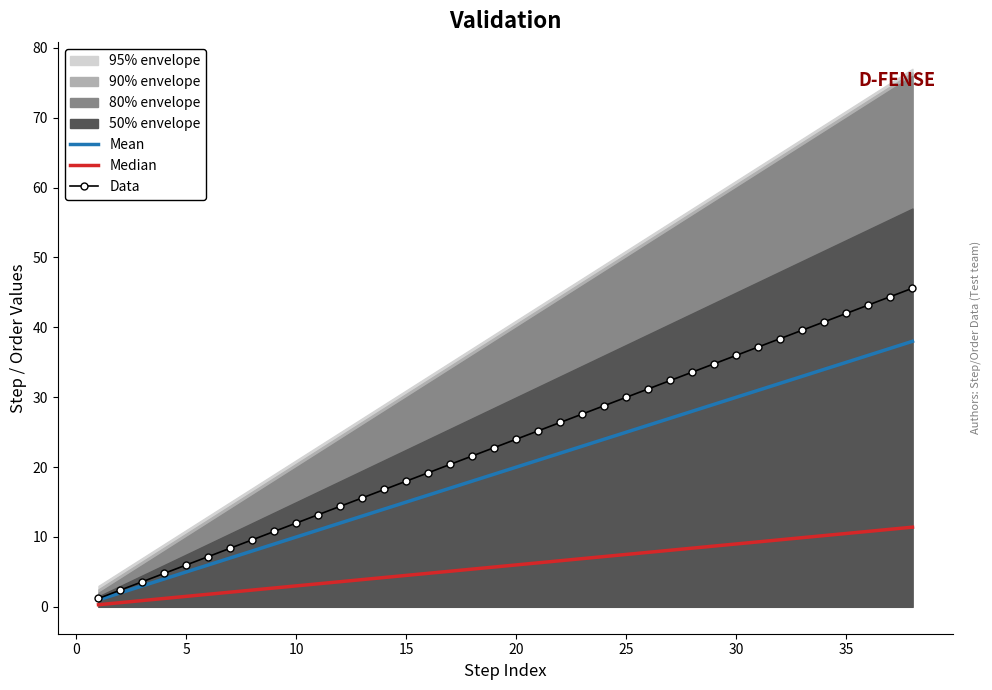

The Mean series shows 30.0 at 30. True or false?

True